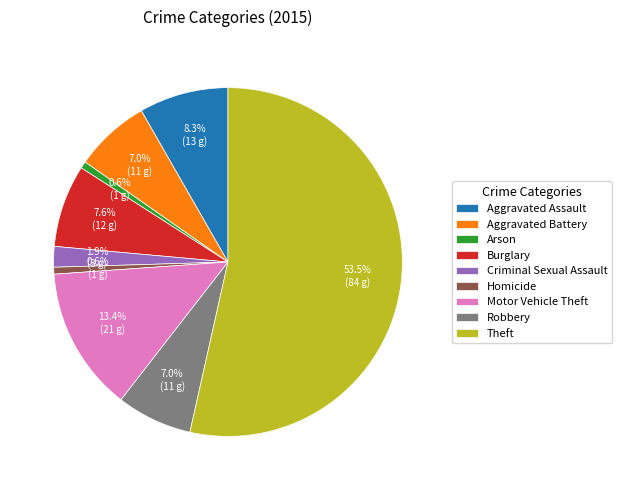

Approximately how many times larger is the value at Burglary compared to Robbery?

1.1